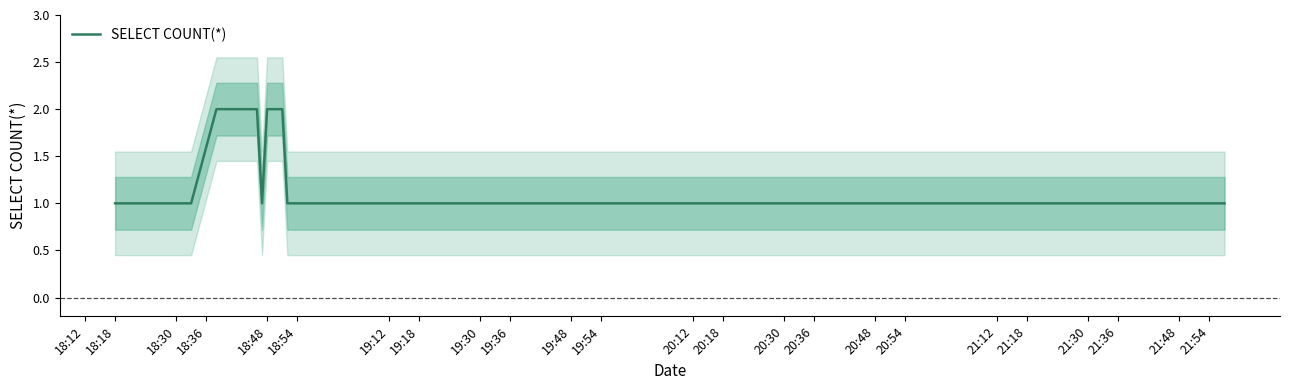

True or false: SELECT COUNT(*) has a value of 0 at 18:48.

False